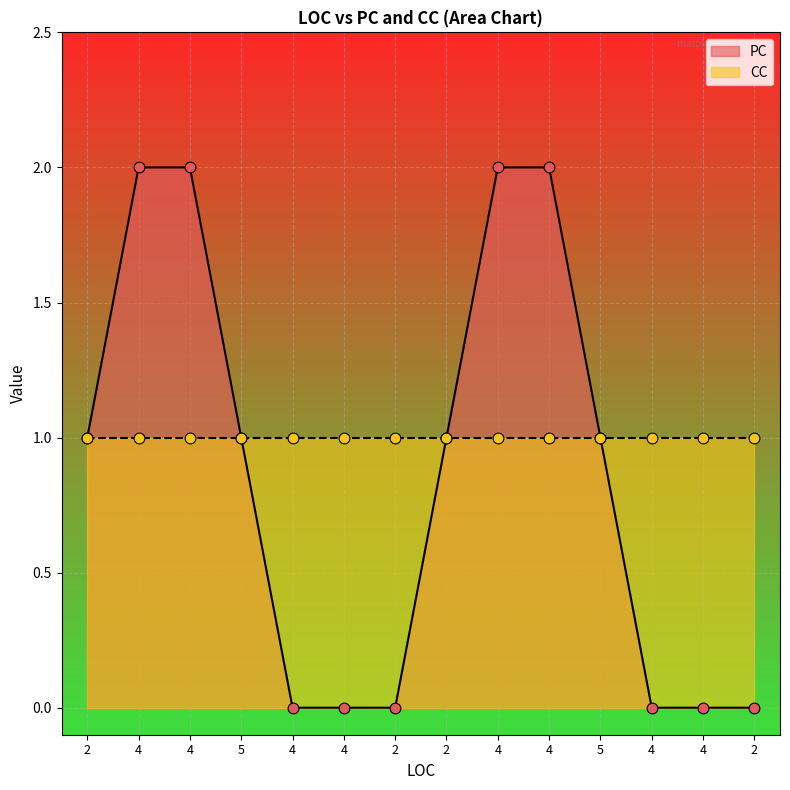

Between 4 and 4, which is larger?

4